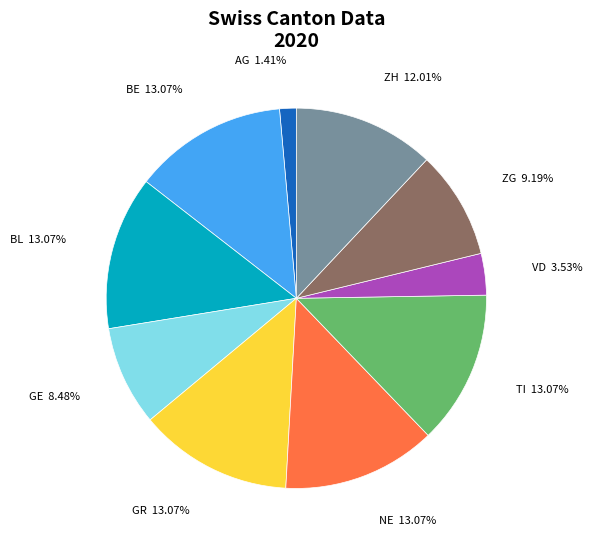

How many segments does this pie chart have?

10